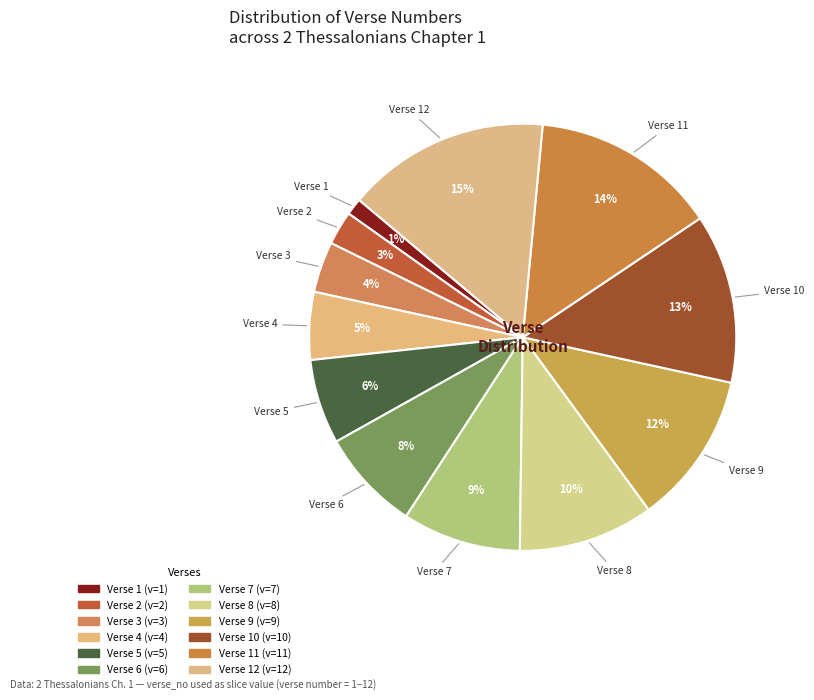

How many slices are in this pie chart?

12